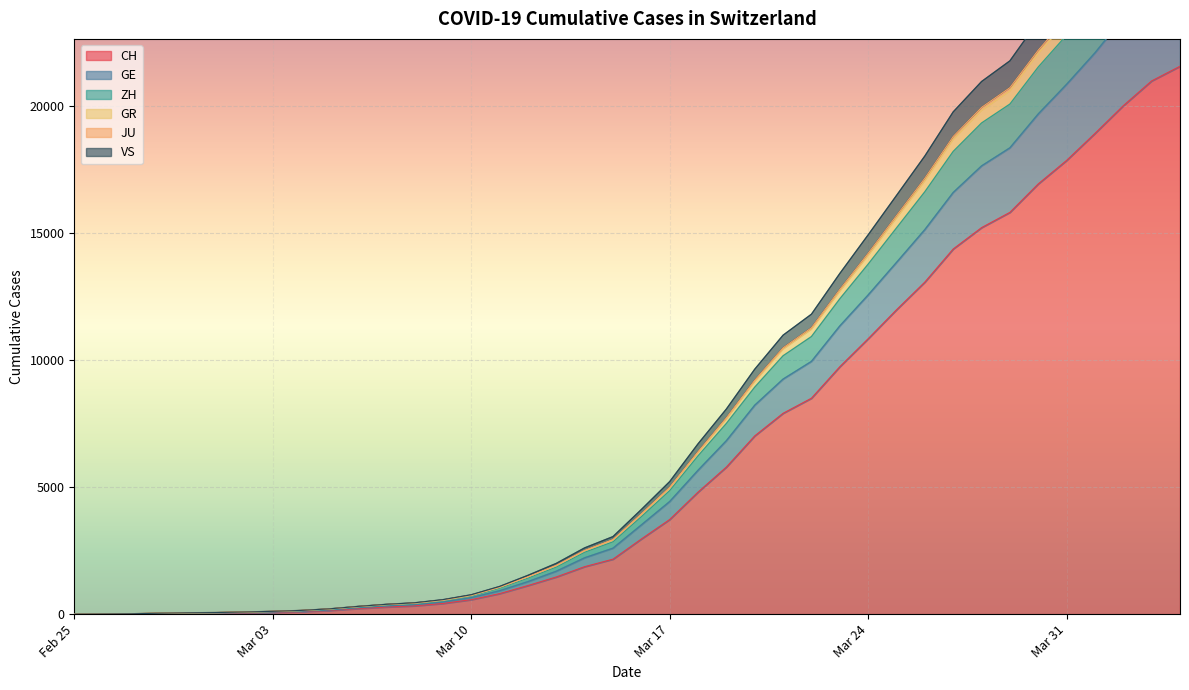

What is the highest value of the CH series?

21574